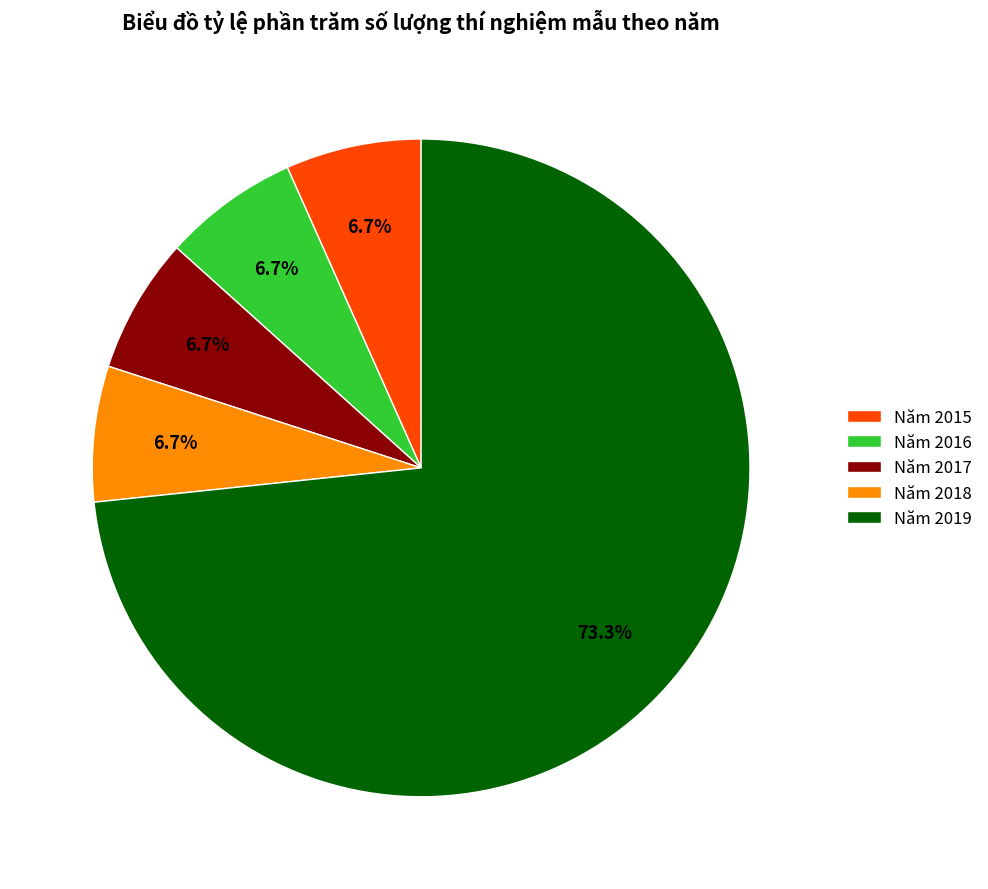

Is there any slice that represents more than half of the pie?

Yes